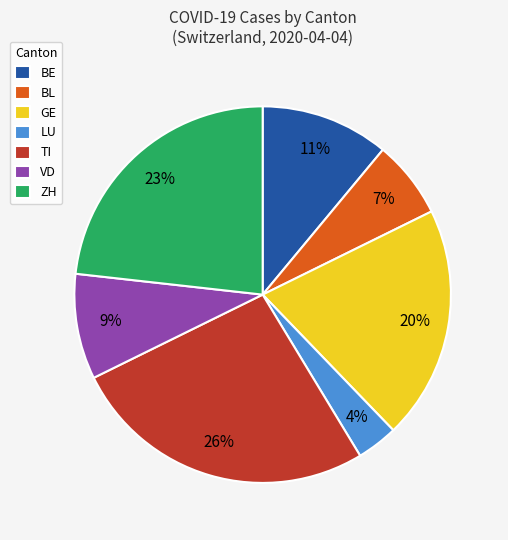

Rank the categories by value from lowest to highest.

LU, BL, VD, BE, GE, ZH, TI